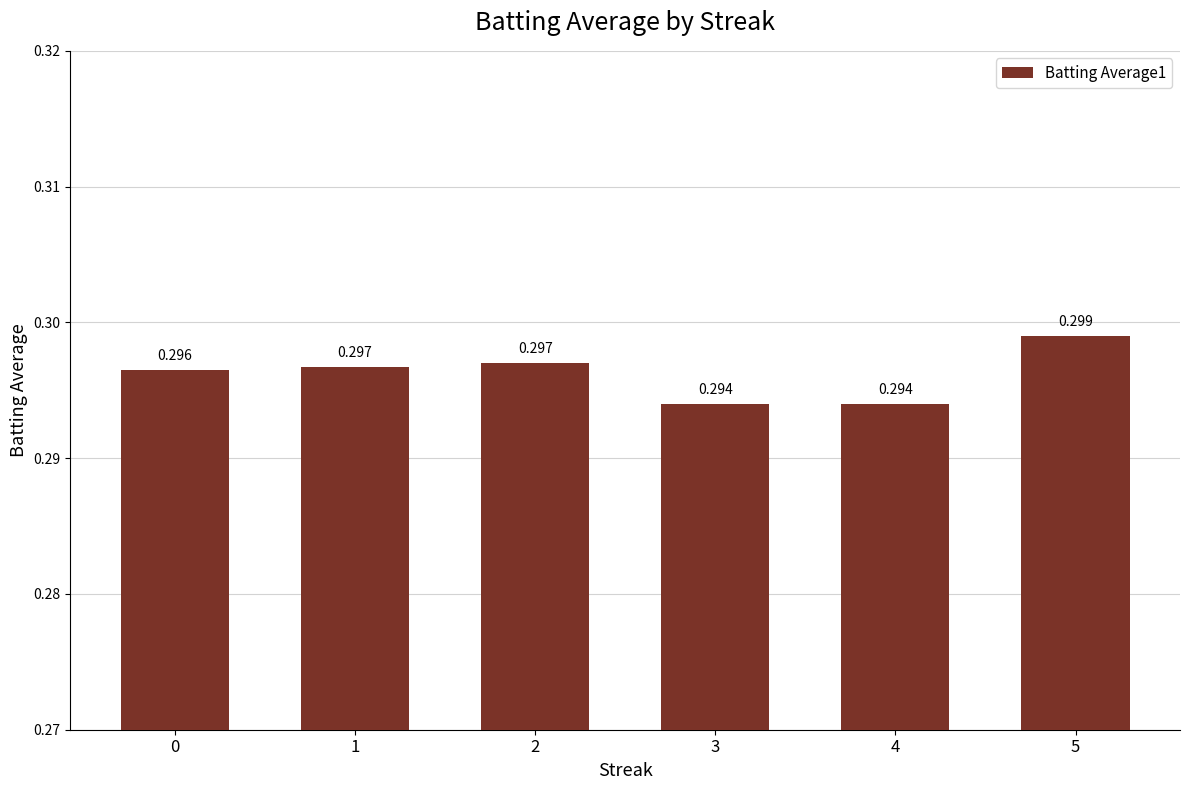

Which label corresponds to the largest value in the chart?

5